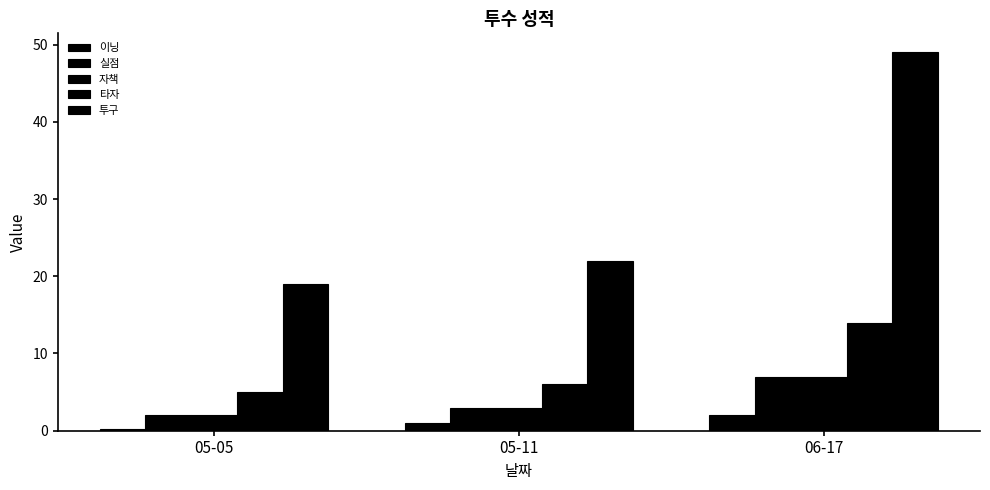

At 06-17, list the series in order from smallest to largest.

이닝, 실점, 자책, 타자, 투구